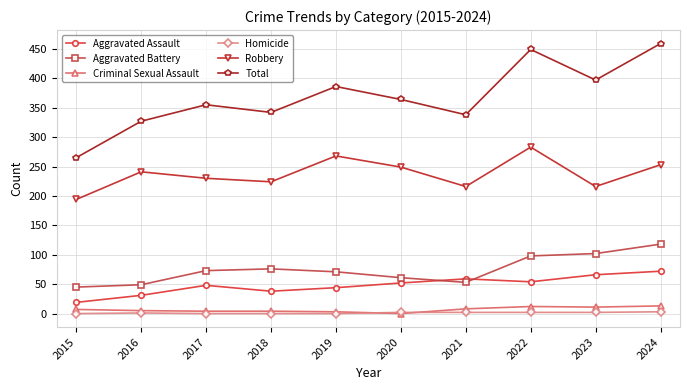

What is the difference between the maximum and second lowest values in the Criminal Sexual Assault series?

10